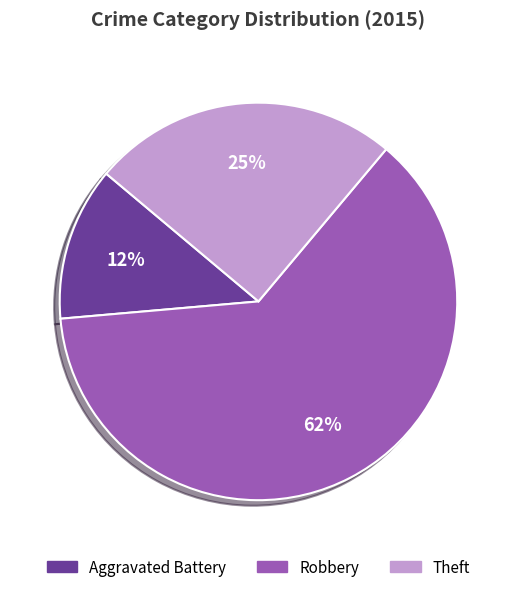

Is it true that Aggravated Battery is 12% of the pie?

True